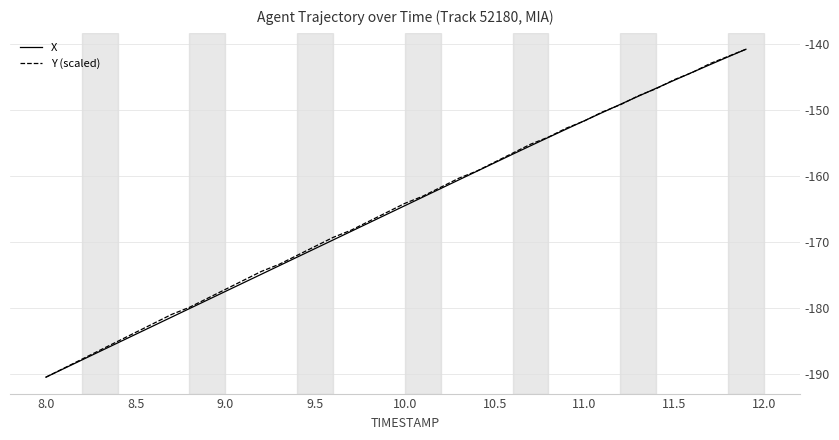

What is the highest value of the Y (scaled) series?

-140.8